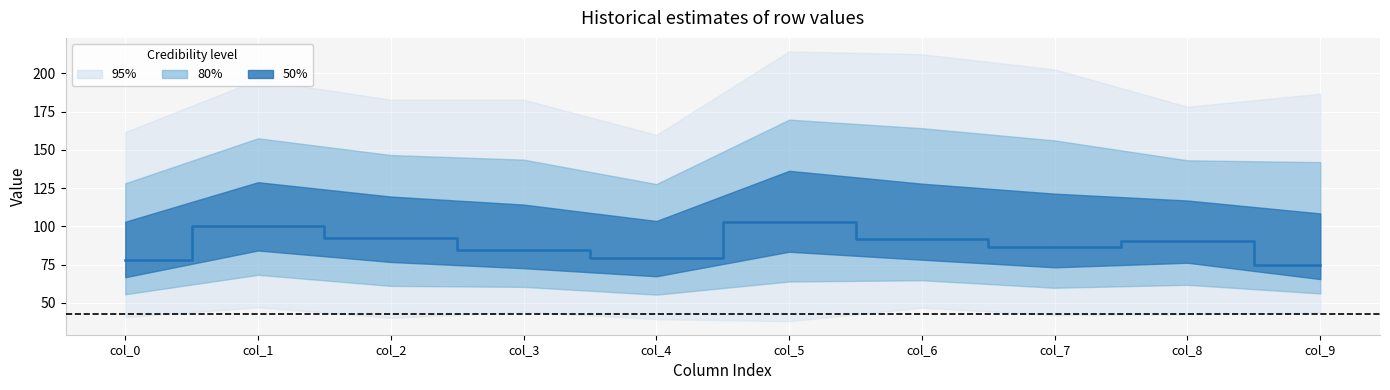

At which label does the data first exceed 90?

col_1